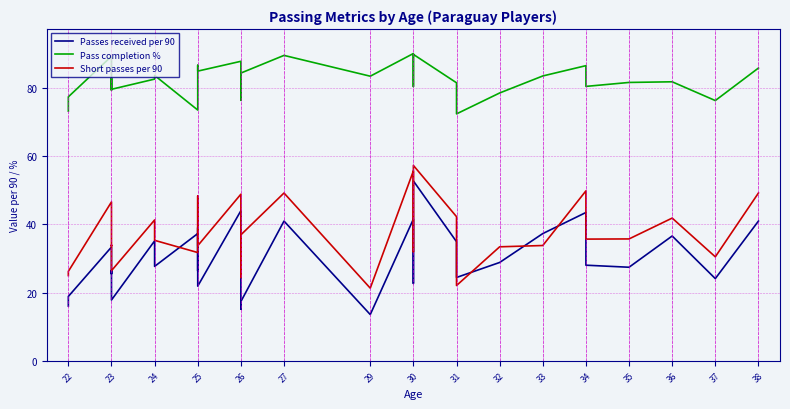

Is this an area chart (filled region under the line)?

No